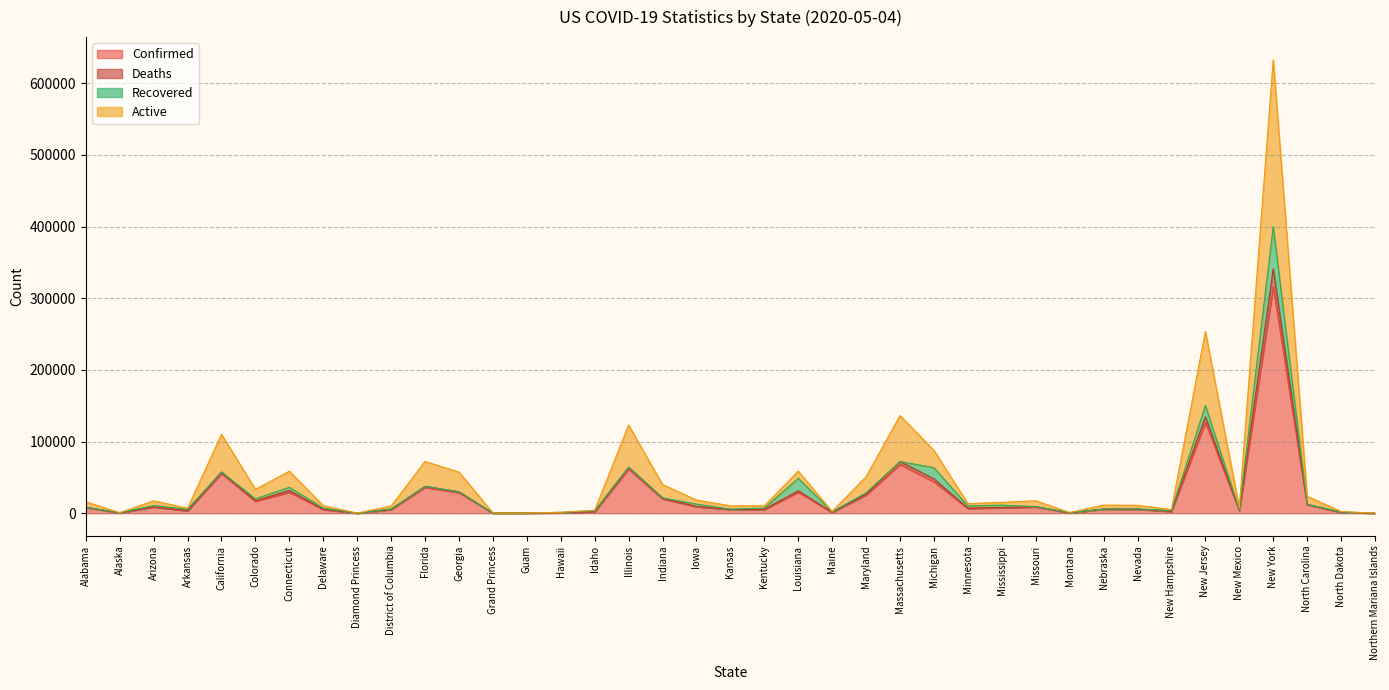

Which category has the highest value in the Confirmed series?

New York